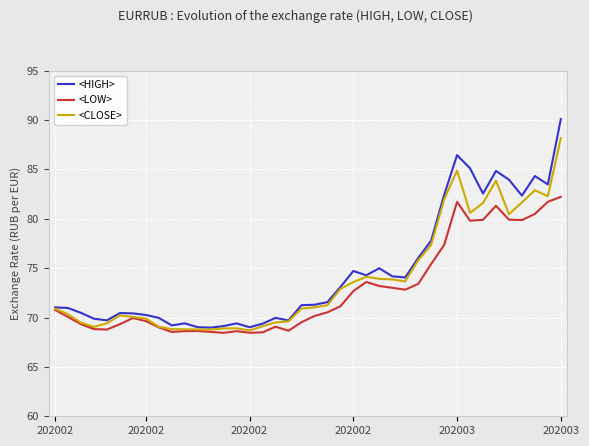

Rank the series by their maximum value, from lowest to highest.

<LOW>, <CLOSE>, <HIGH>